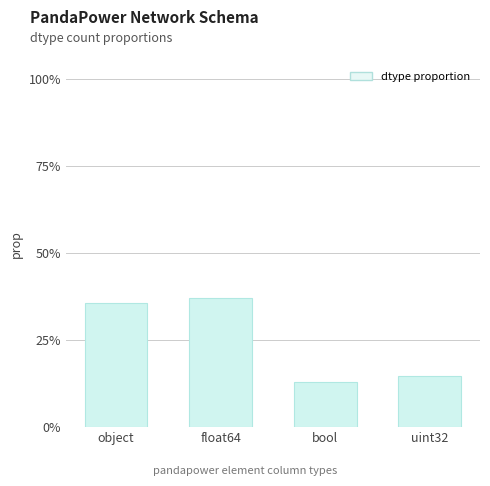

Between object and float64, which is larger?

float64